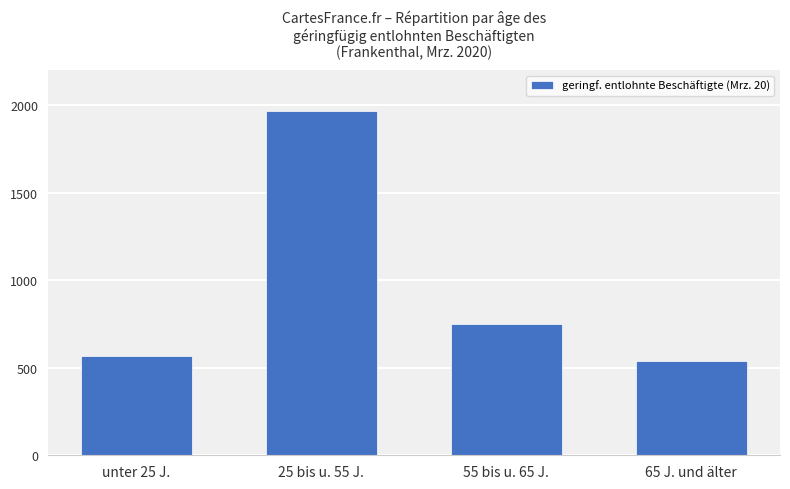

Rank the categories by value from highest to lowest.

25 bis u. 55 J., 55 bis u. 65 J., unter 25 J., 65 J. und älter